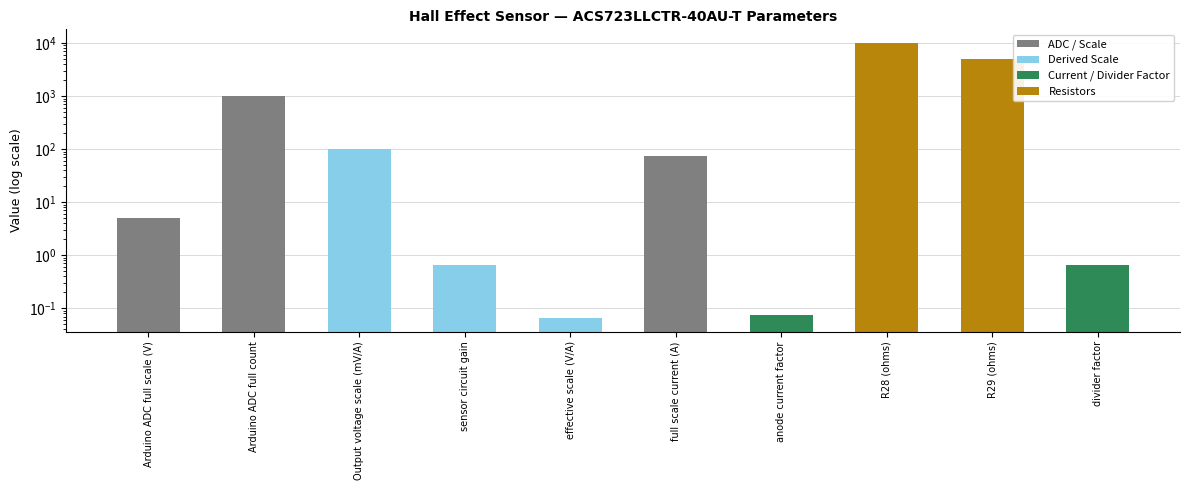

Where does the data first go above 75?

Arduino ADC full count